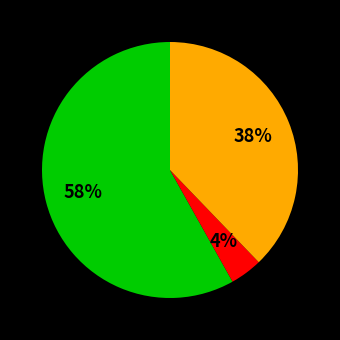

Is there a majority slice in this chart?

Yes